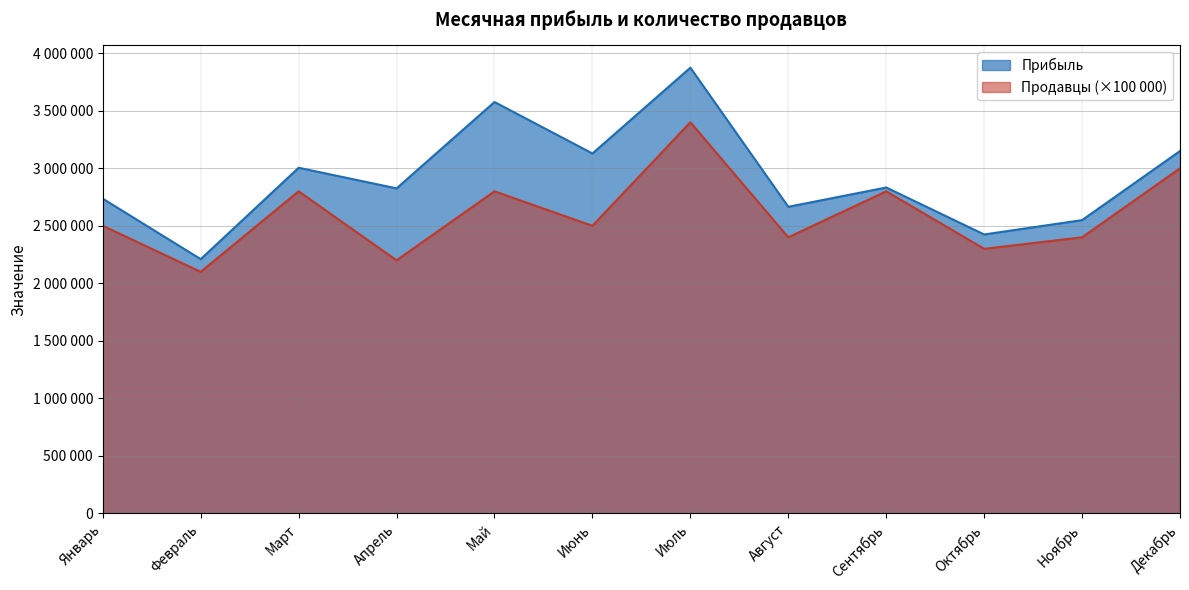

Approximately how many times larger is the value at Апрель compared to Май?

0.8